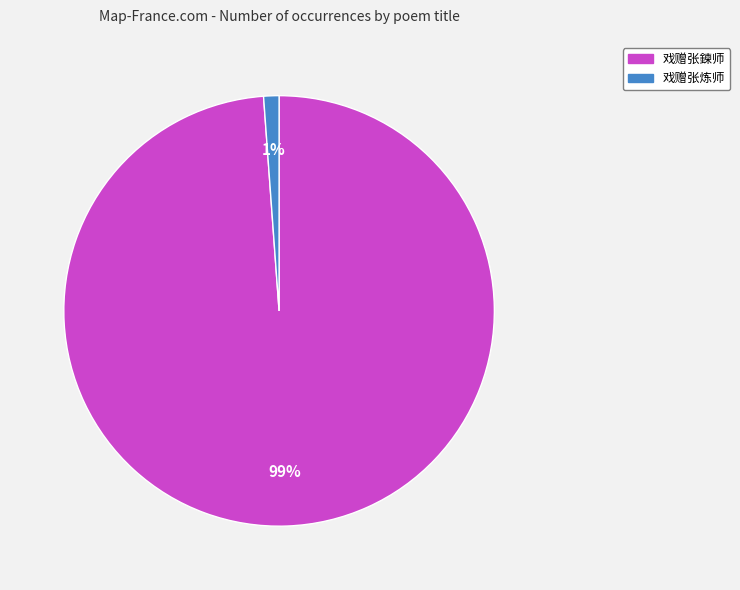

To the nearest percent, what is the difference between the 戏赠张炼师 and 戏赠张鍊师 slice percentages?

98%